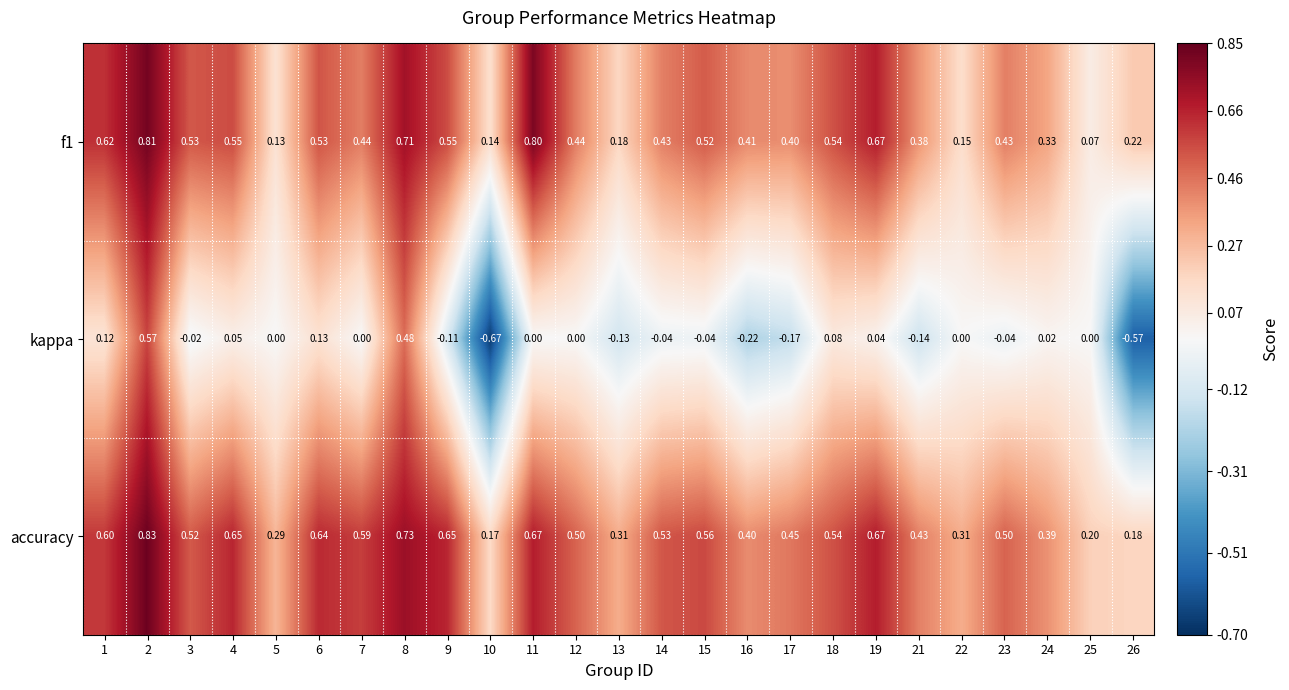

Which label corresponds to the largest value in the chart?

2